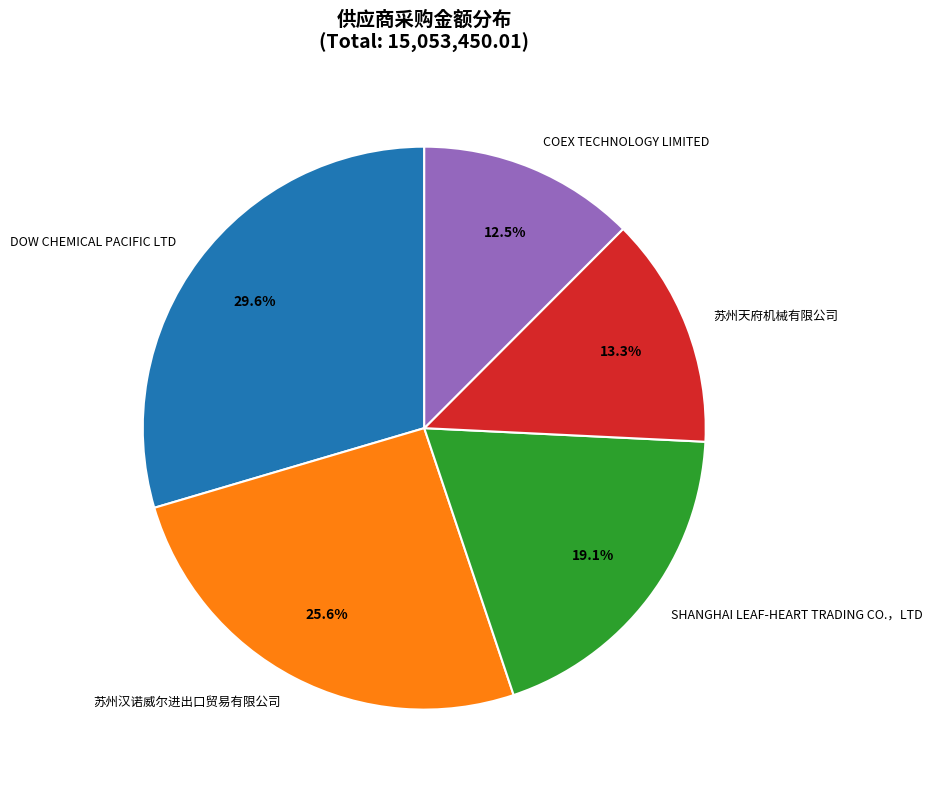

Is SHANGHAI LEAF-HEART TRADING CO.，LTD the majority of the pie?

No